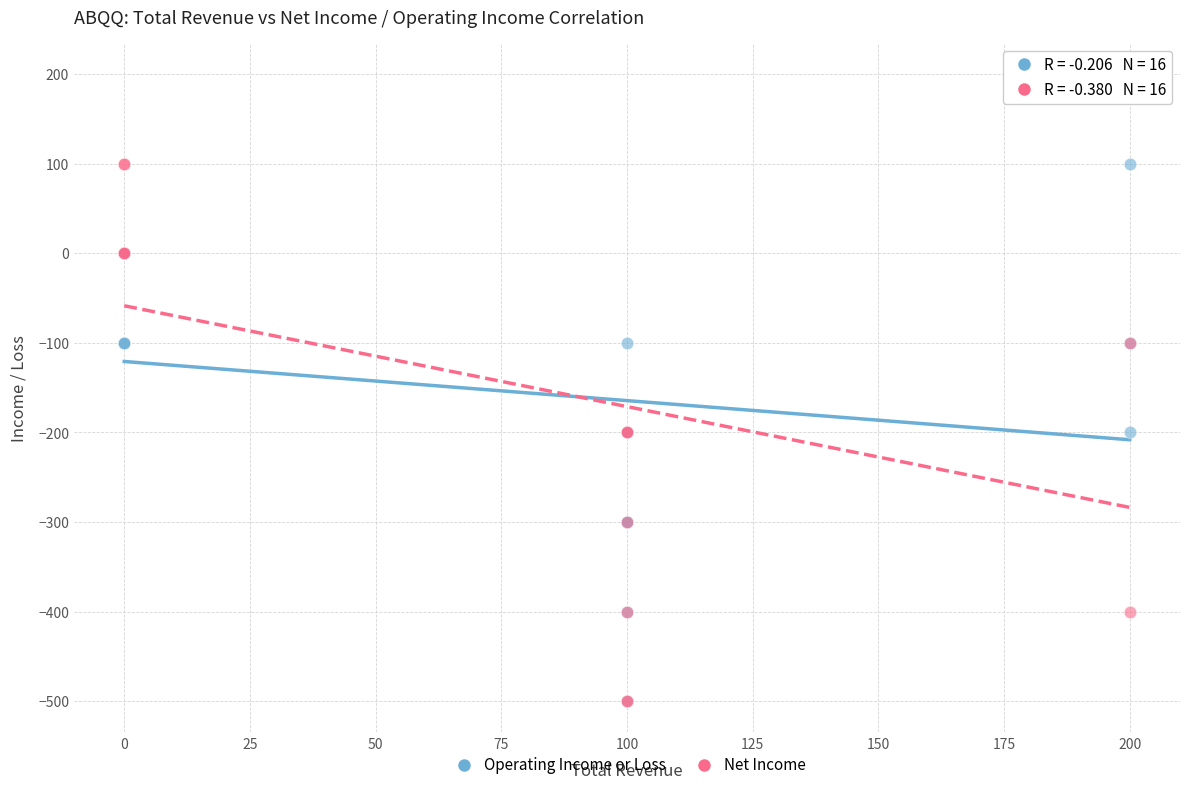

Which series contains the highest Y value?

Net Income